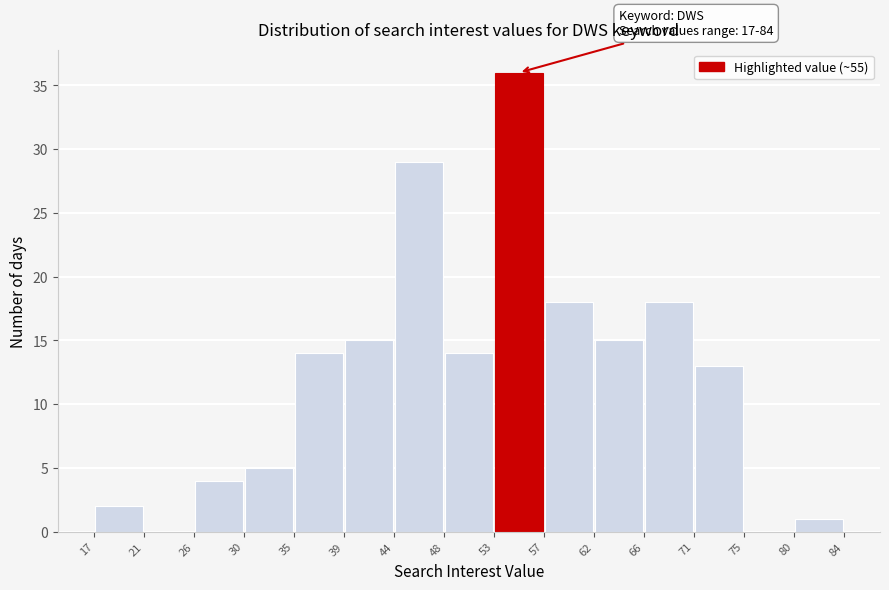

Over which range of the x-axis is the bar tallest?

53 to 57